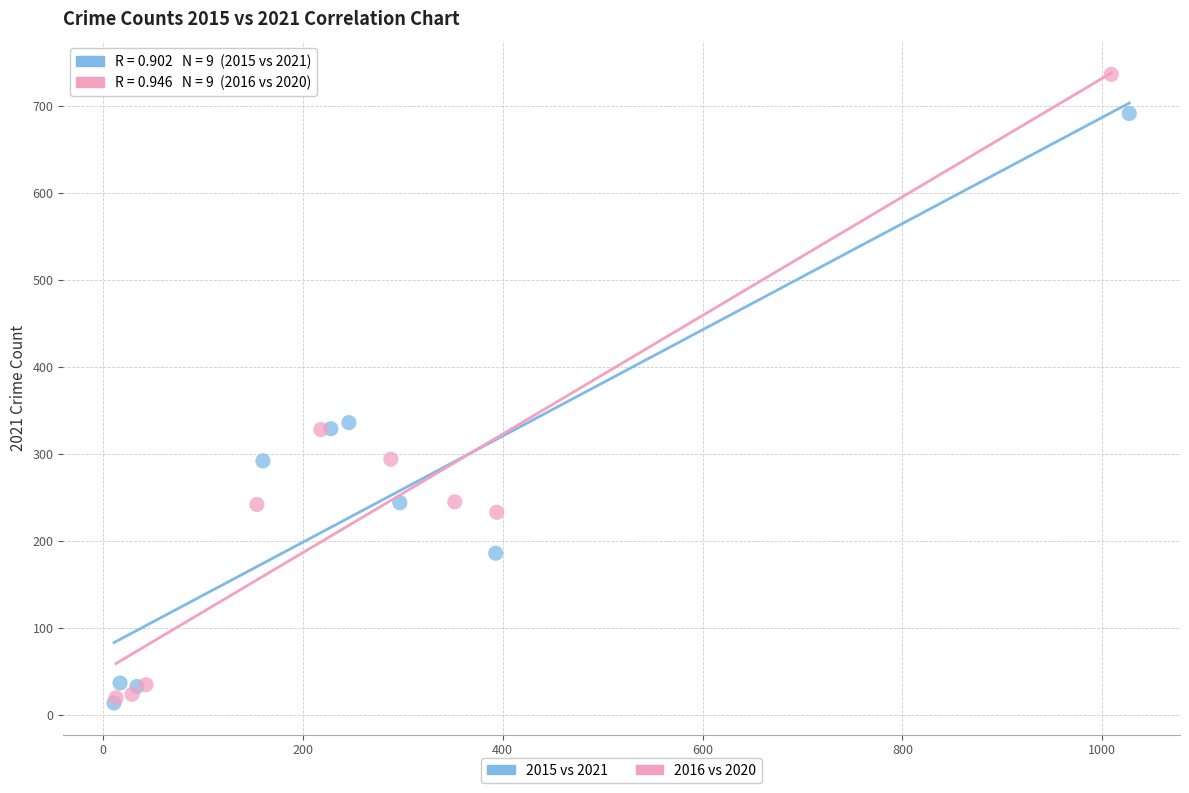

Which series has the largest Y range (max minus min)?

2016 vs 2020